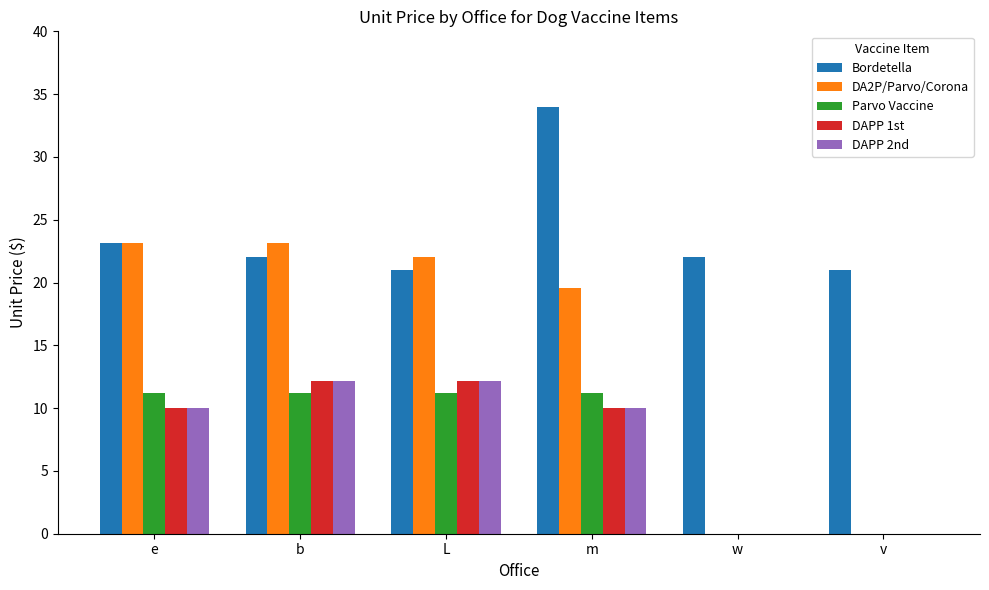

At which category does the chart reach its peak across all series?

m